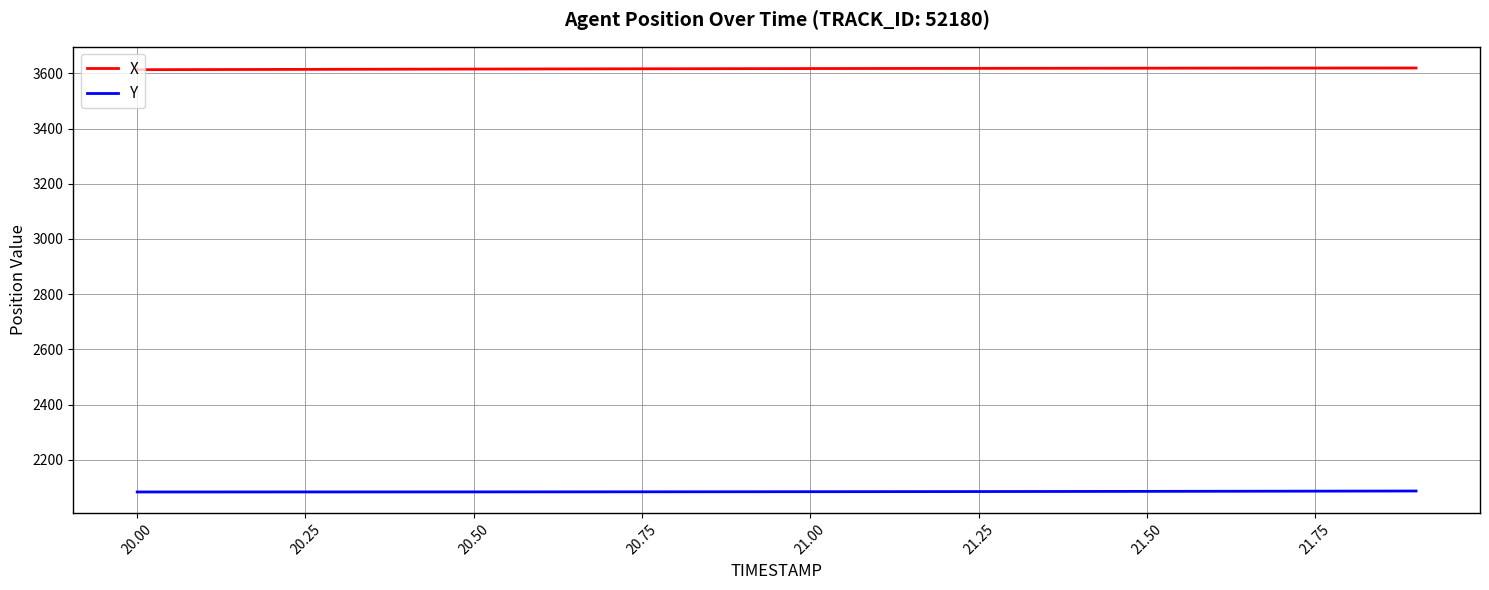

Rank the series by their average value, from lowest to highest.

Y, X